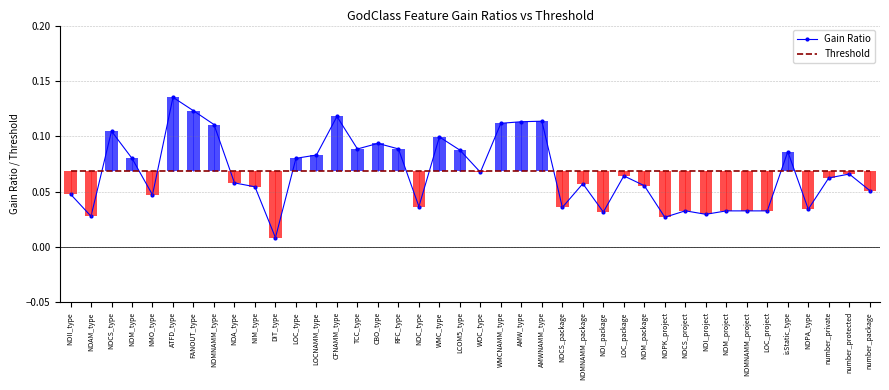

List the series in order of their overall mean, lowest first.

Gain Ratio, Threshold